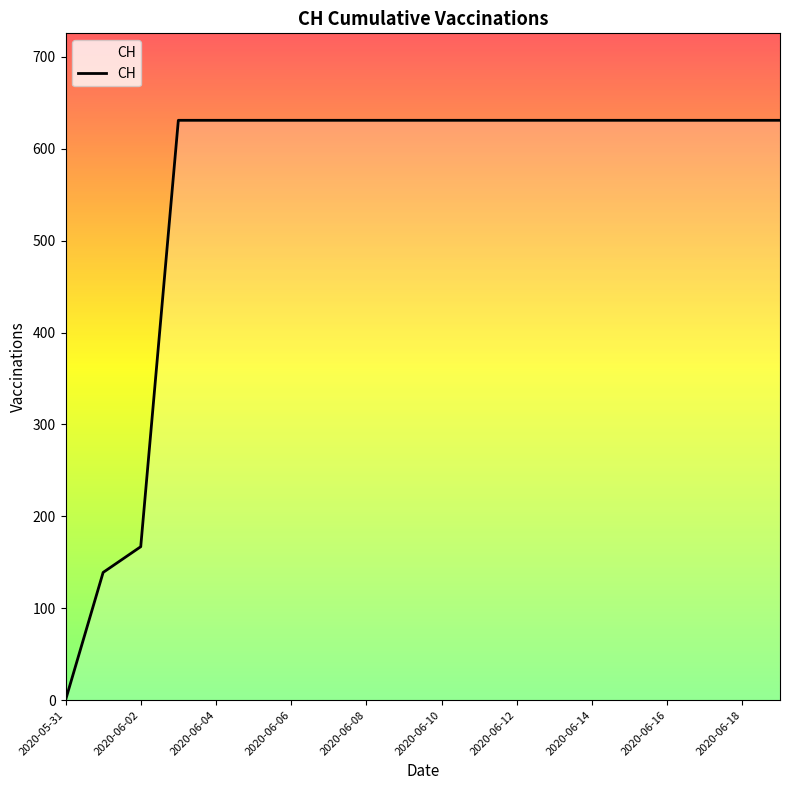

What is the greatest value displayed?

631